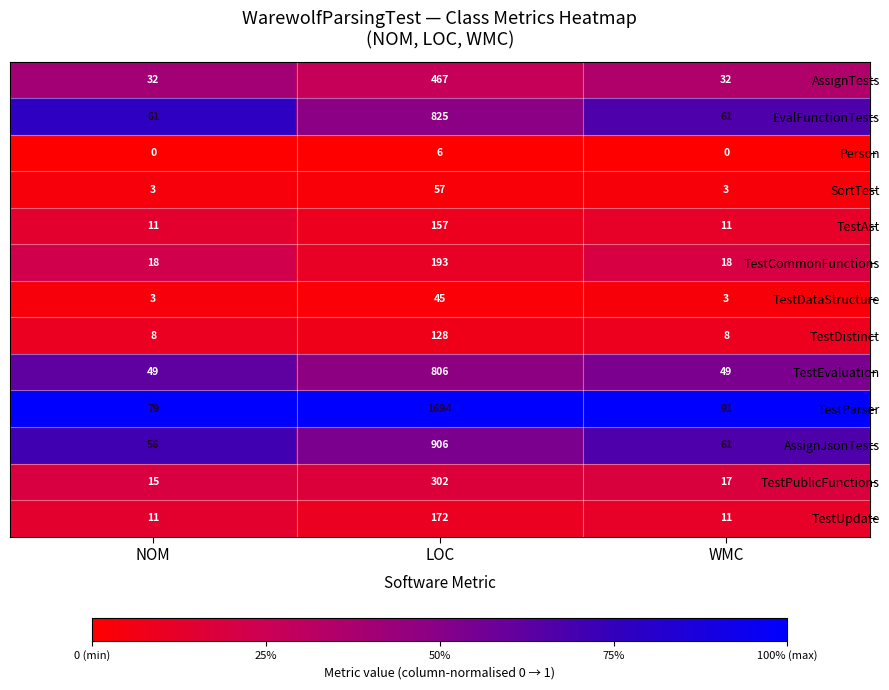

What is the average value of the SortTest series?

21